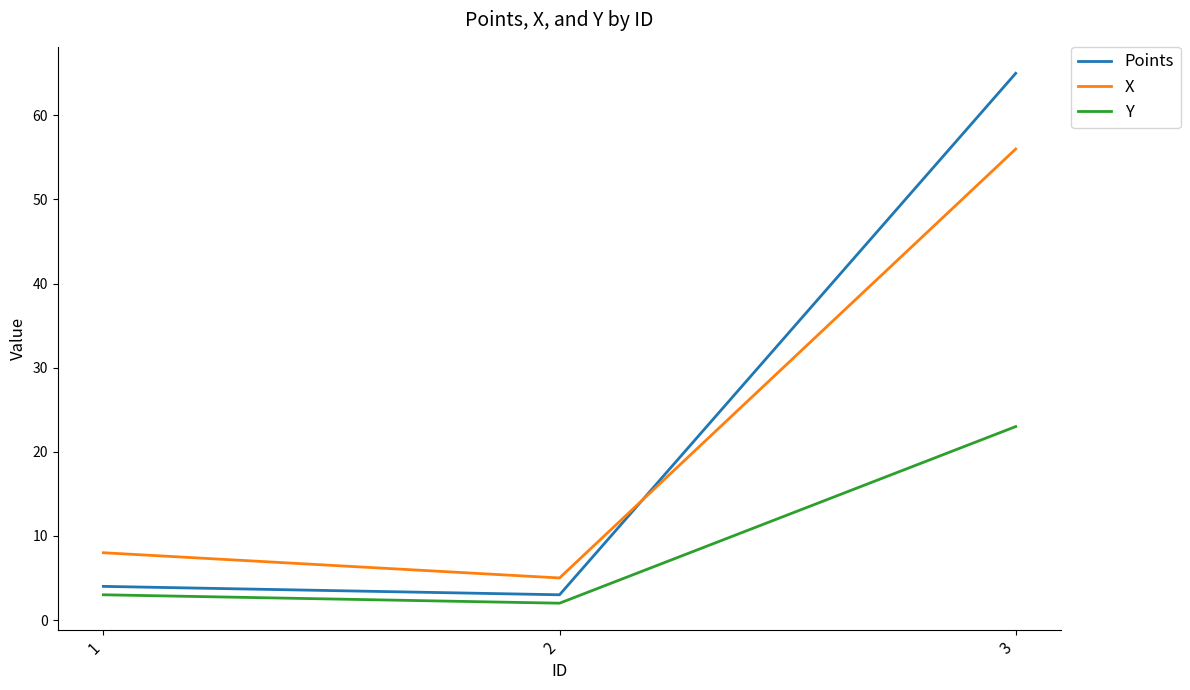

Which series has the largest range (max minus min)?

Points